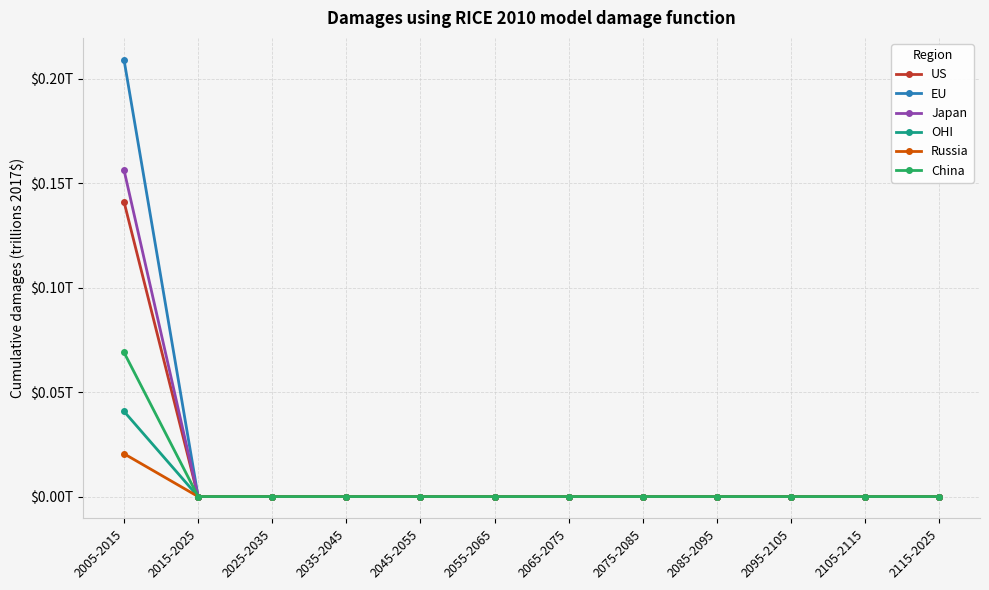

True or false: Russia and China cross at least once.

False